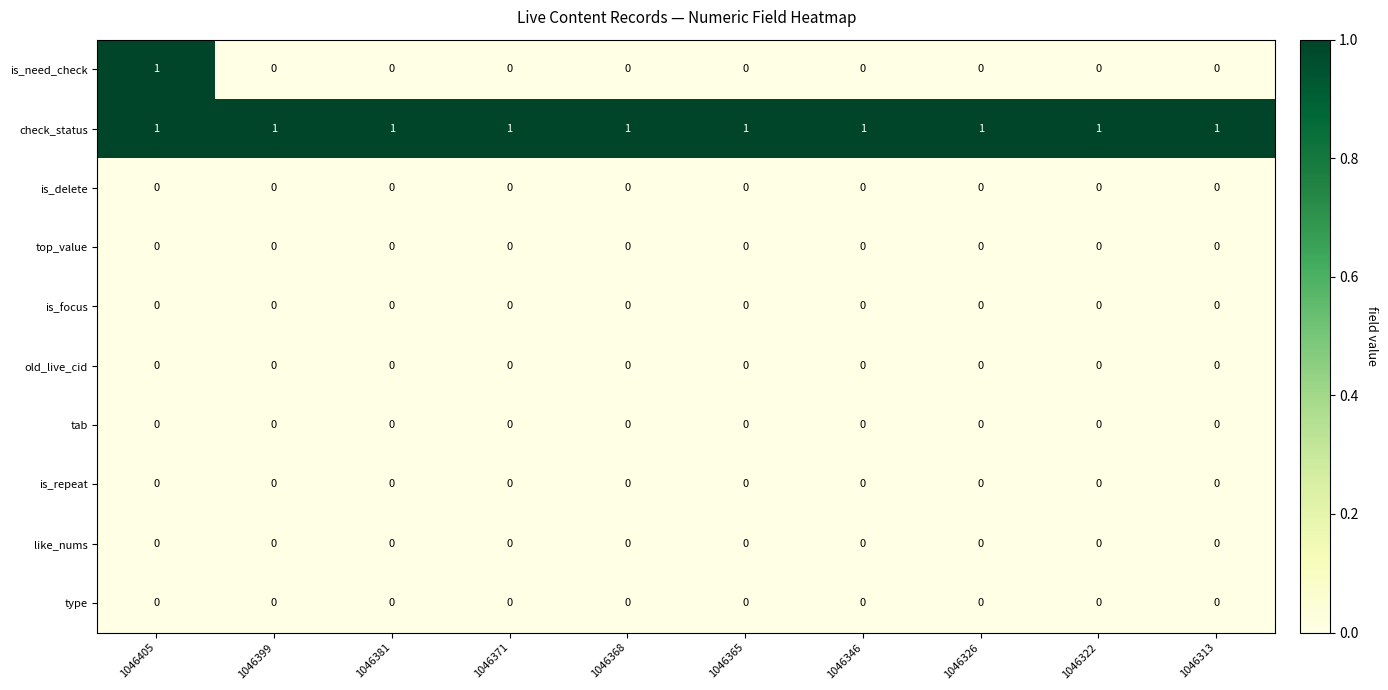

At which category is the sum across all series the highest?

1046405